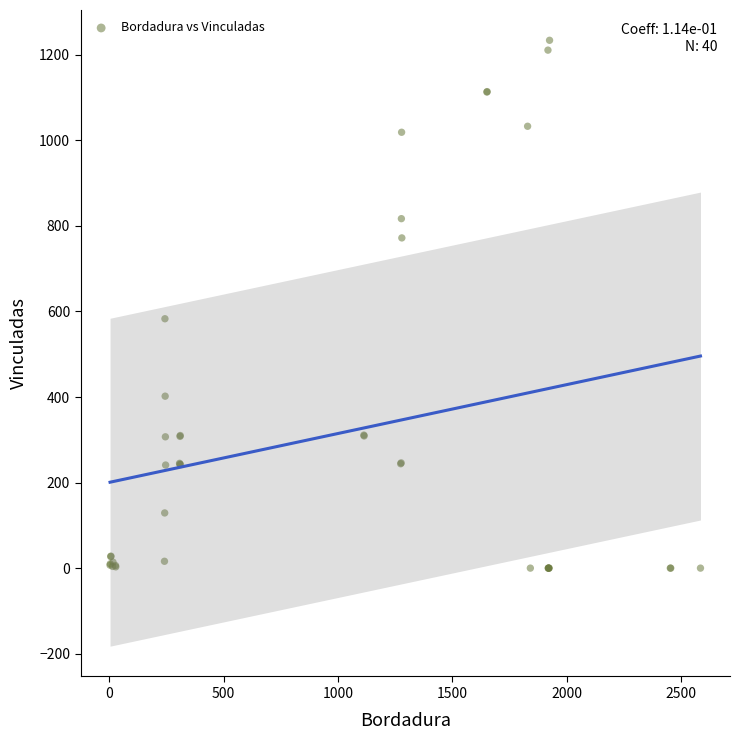

What Y value in the scatter plot is closest to 617?

583